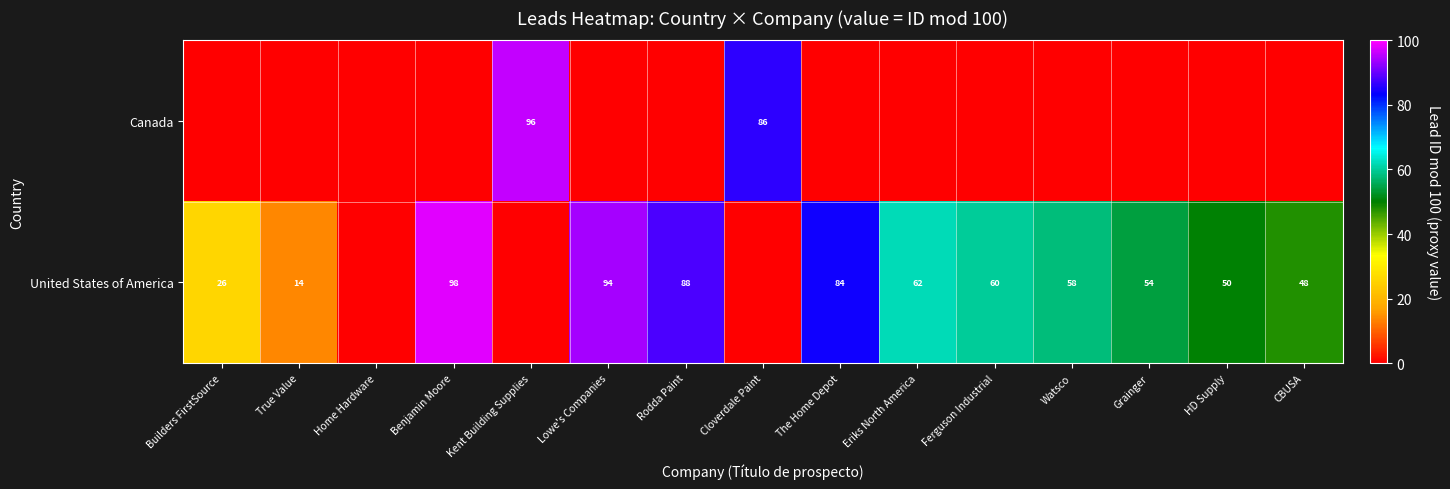

Rank the categories by row_0 value from lowest to highest.

Builders FirstSource, True Value, Home Hardware, Benjamin Moore, Lowe's Companies, Rodda Paint, The Home Depot, Eriks North America, Ferguson Industrial, Watsco, Grainger, HD Supply, CBUSA, Cloverdale Paint, Kent Building Supplies